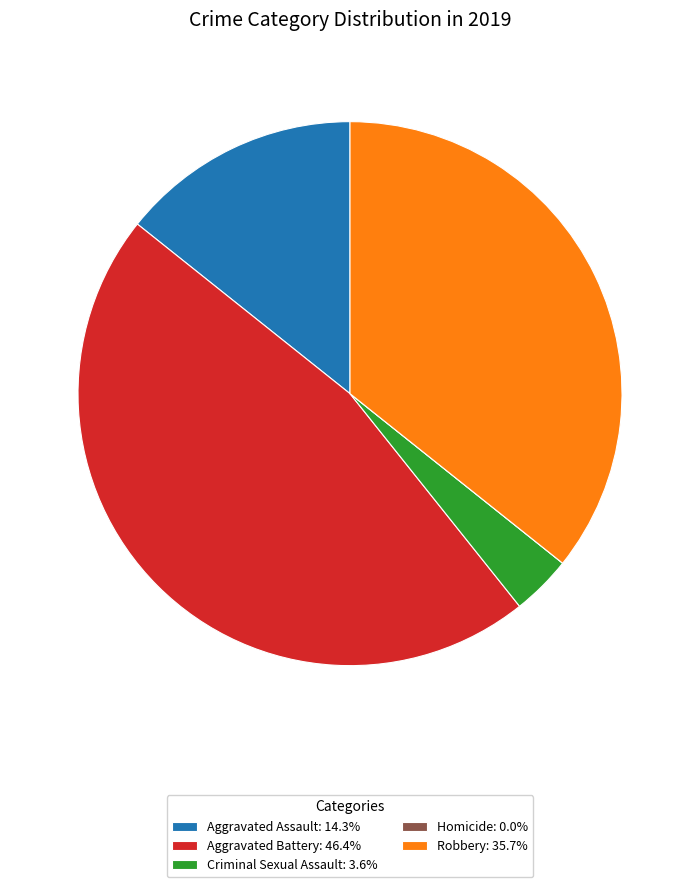

True or false: Aggravated Assault accounts for 14% of the total.

True